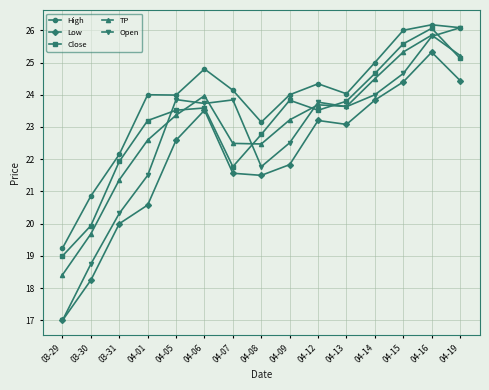

How many lines are shown in the chart?

5